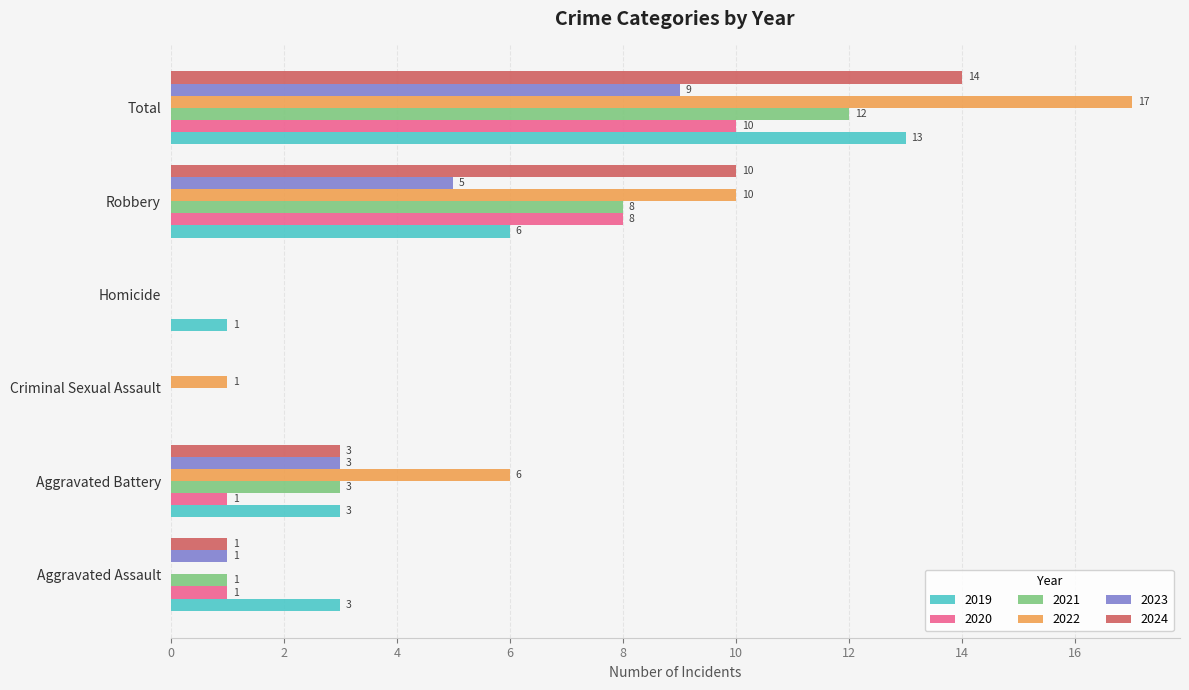

What is the sum of the 2024 values at Total and Aggravated Battery?

17